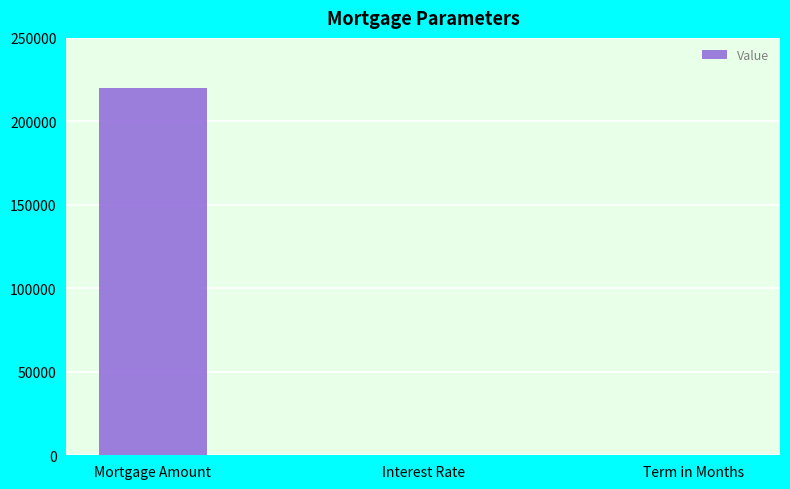

Does the chart contain stacked bars?

No